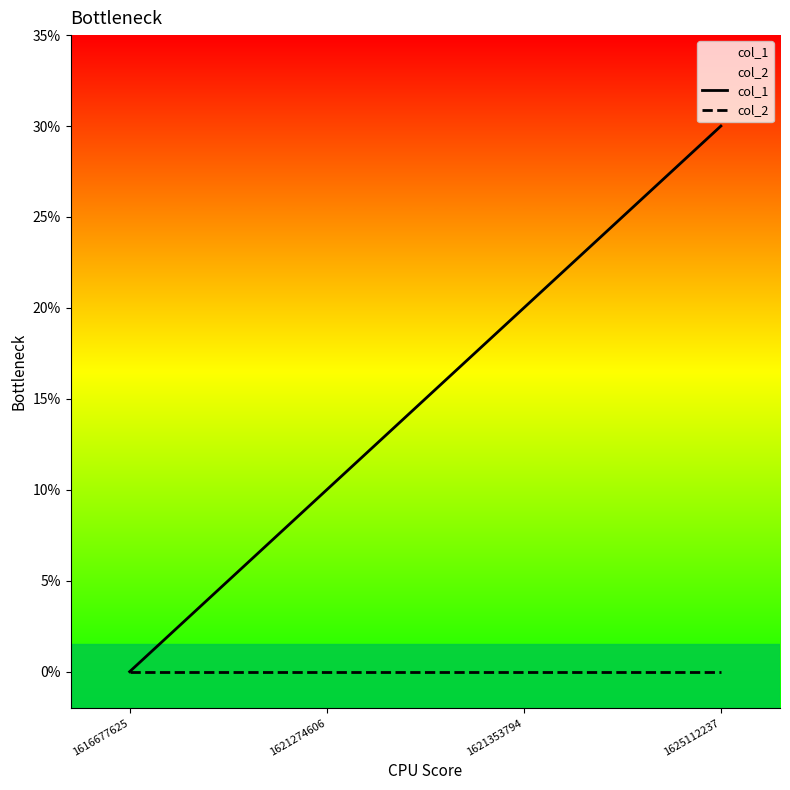

How many series are shown in this chart?

2